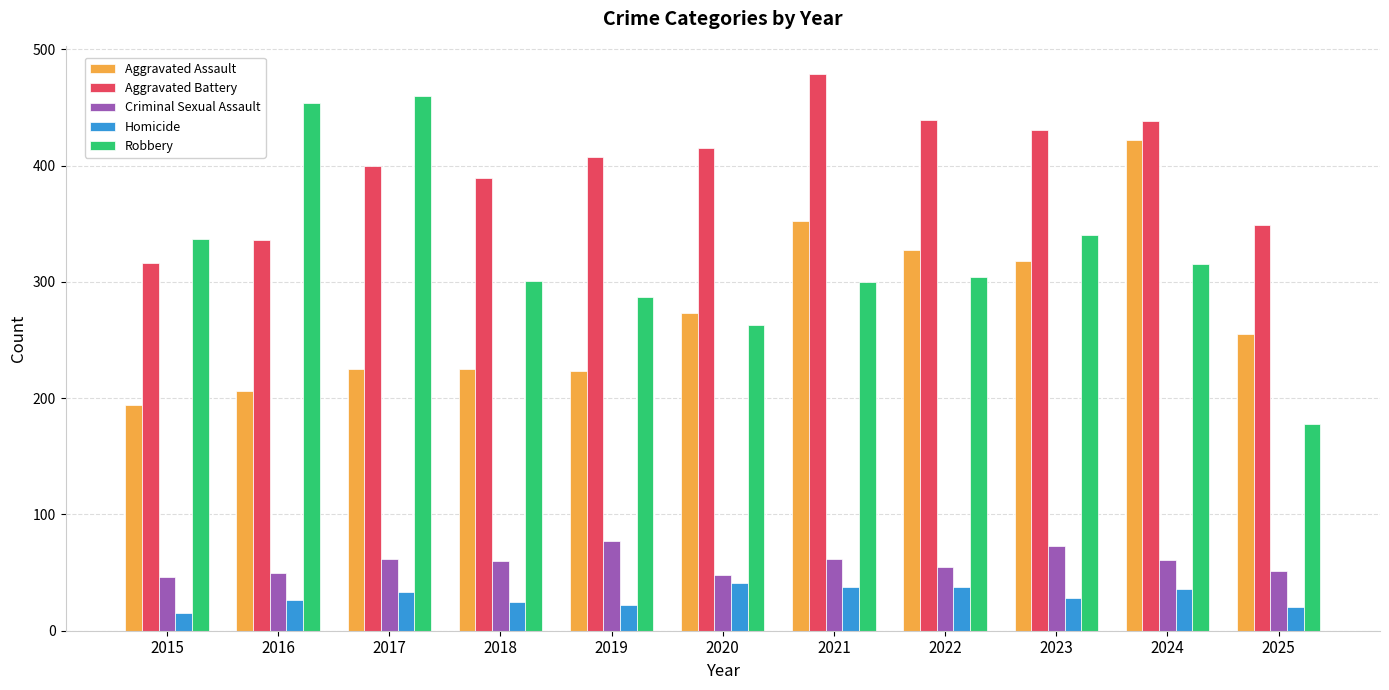

The value of Aggravated Battery at 2019 is 169. True or false?

False